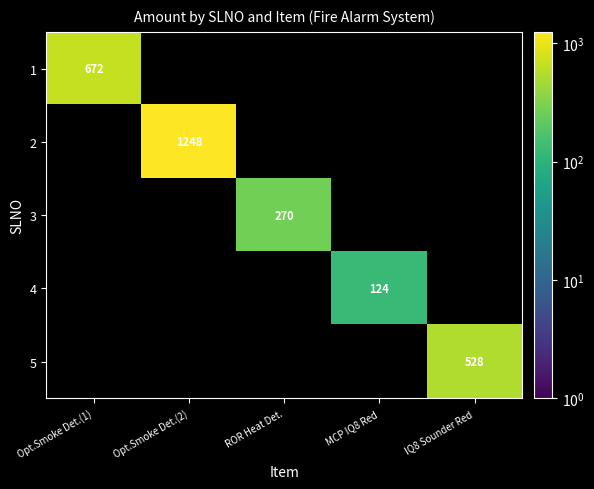

How many distinct data groups are displayed?

5